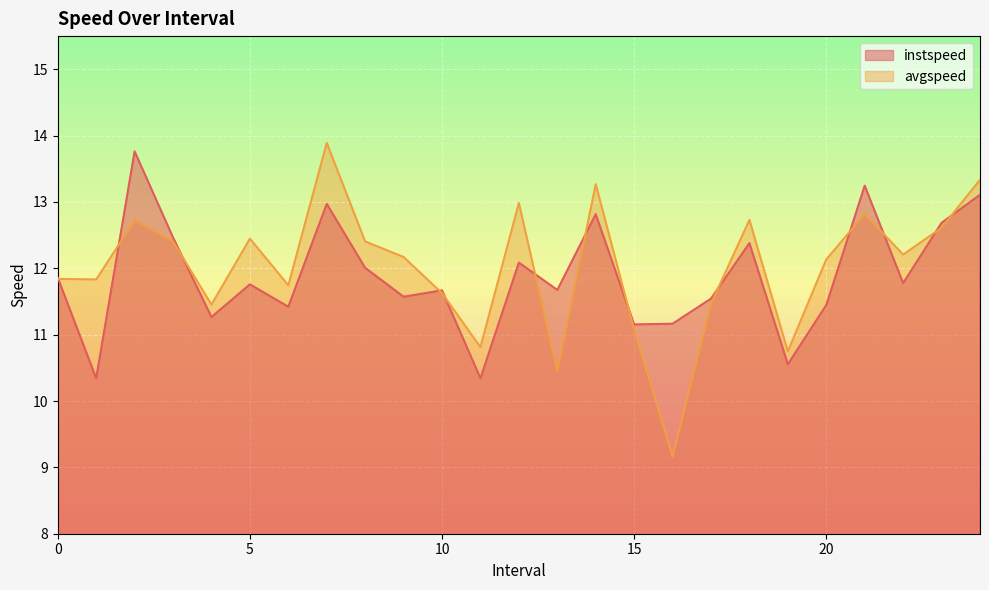

Which series has the widest spread of values?

avgspeed